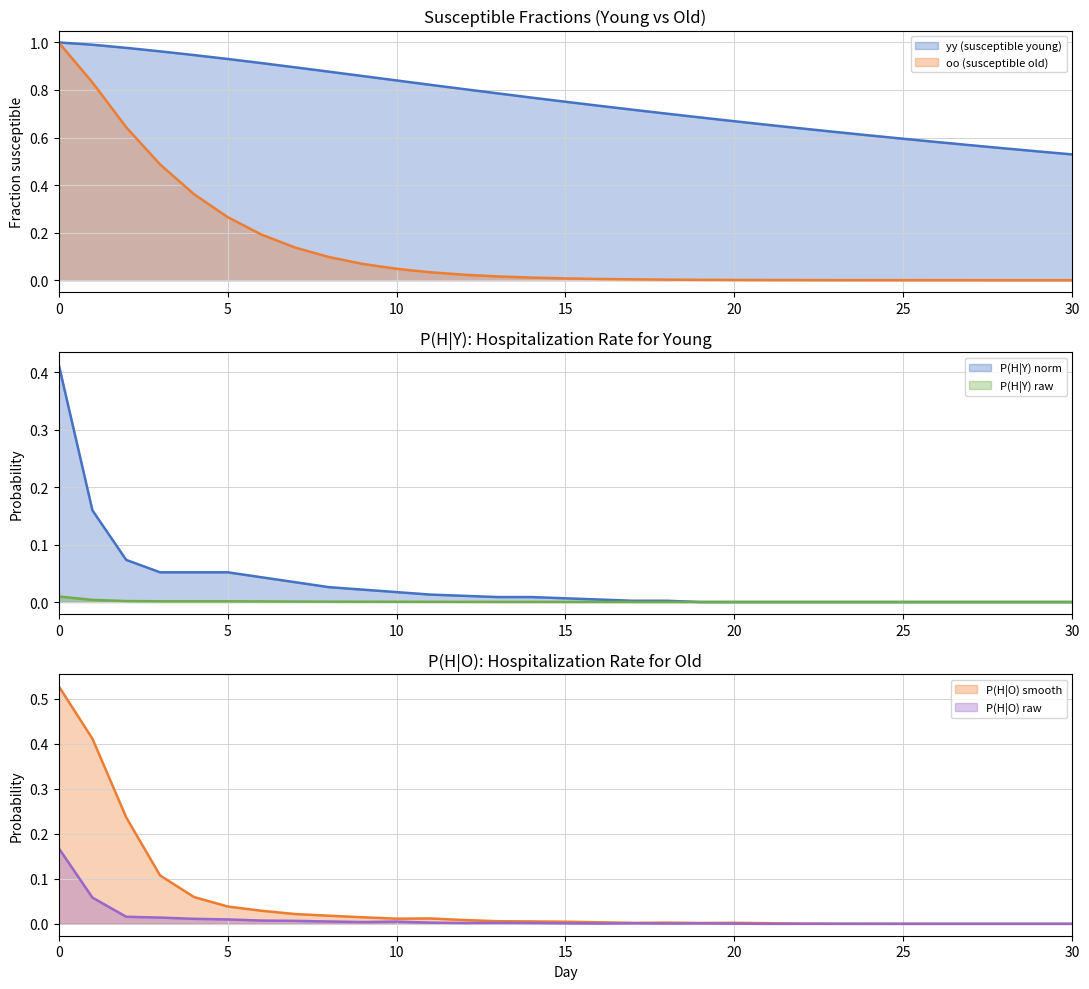

Between 0 and 28, which series saw the biggest shift?

oo